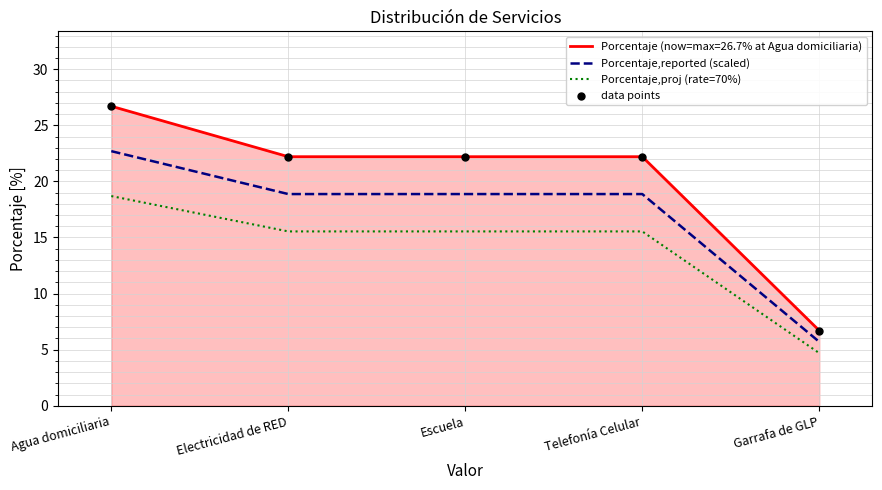

What is the total value across all series at Electricidad de RED?

56.6